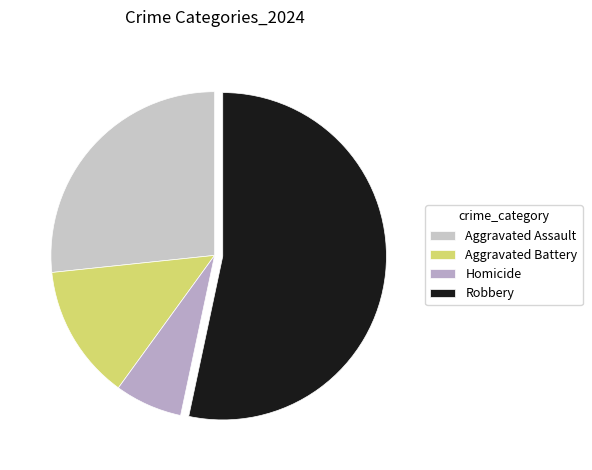

How many segments does this pie chart have?

4